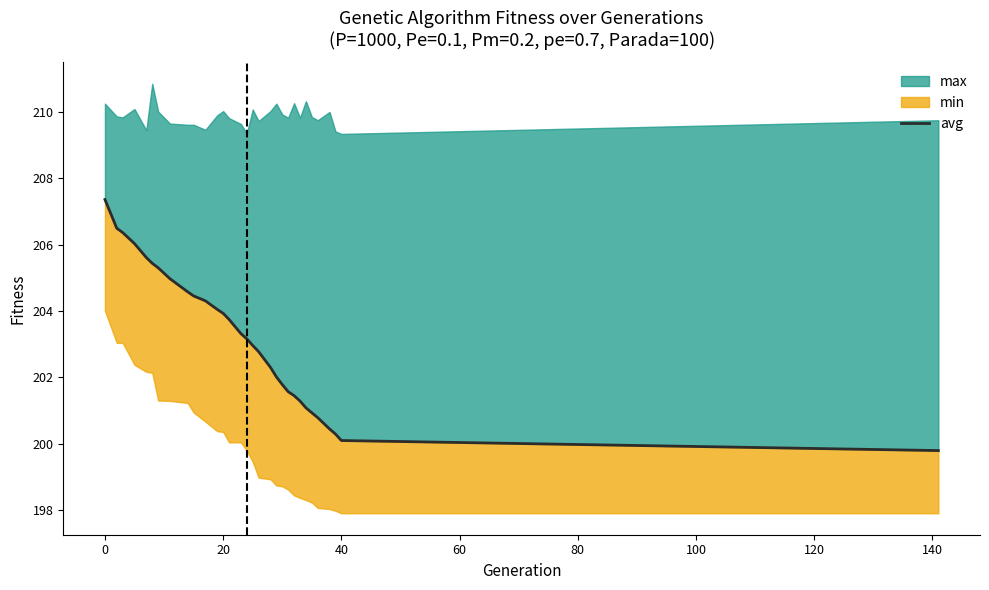

How many lines are shown in the chart?

1